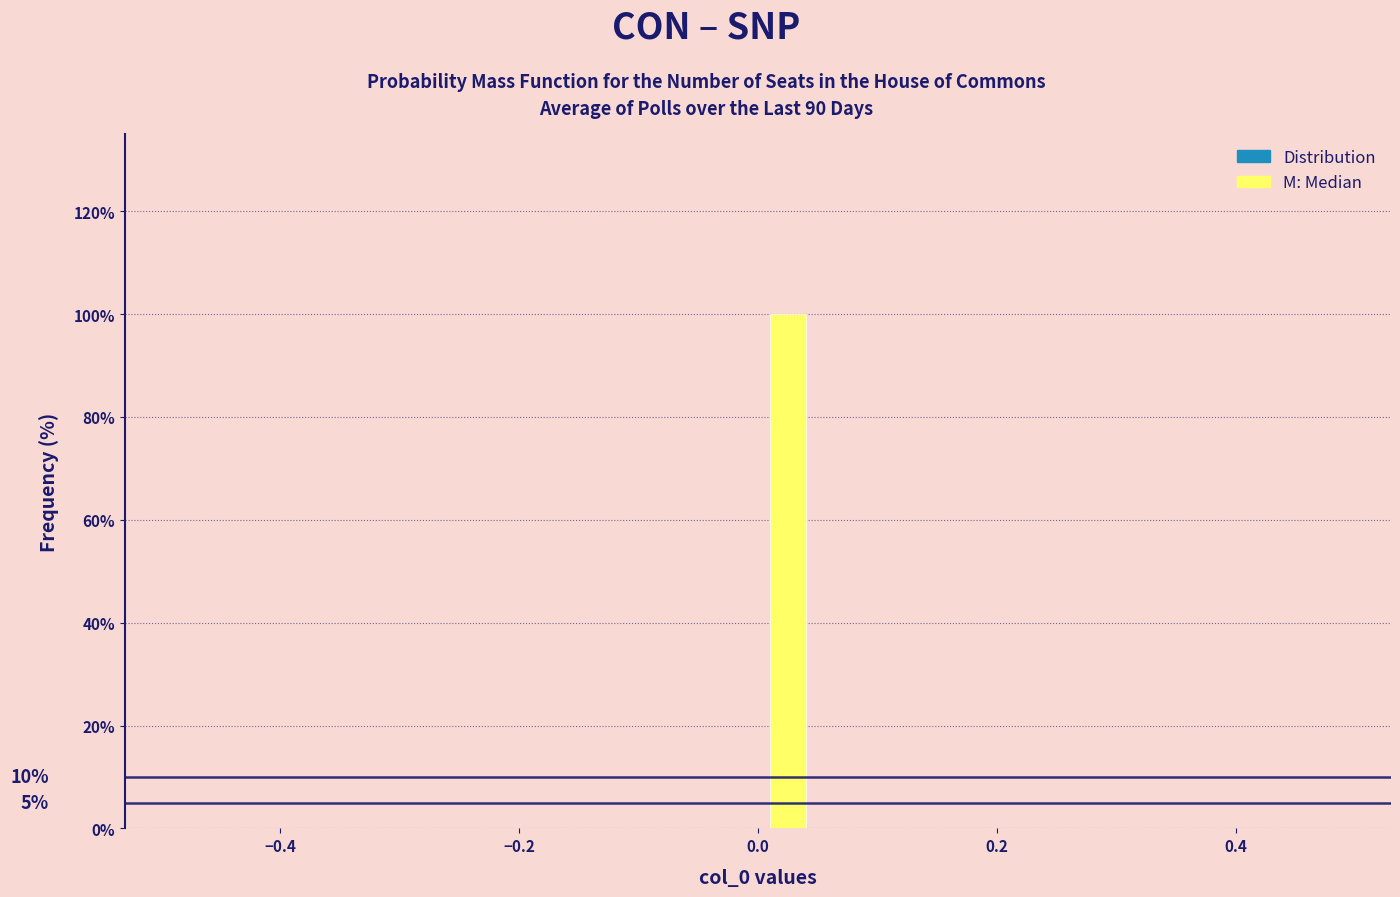

Read against the x-axis, roughly where is the centre of the tallest bar?

0.02